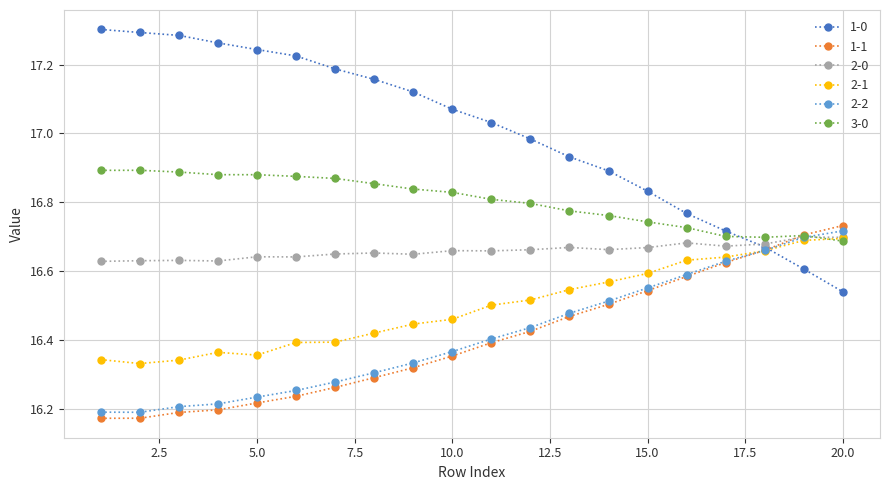

After their last crossing, which series has the higher values: 1-1 or 1-0?

1-1